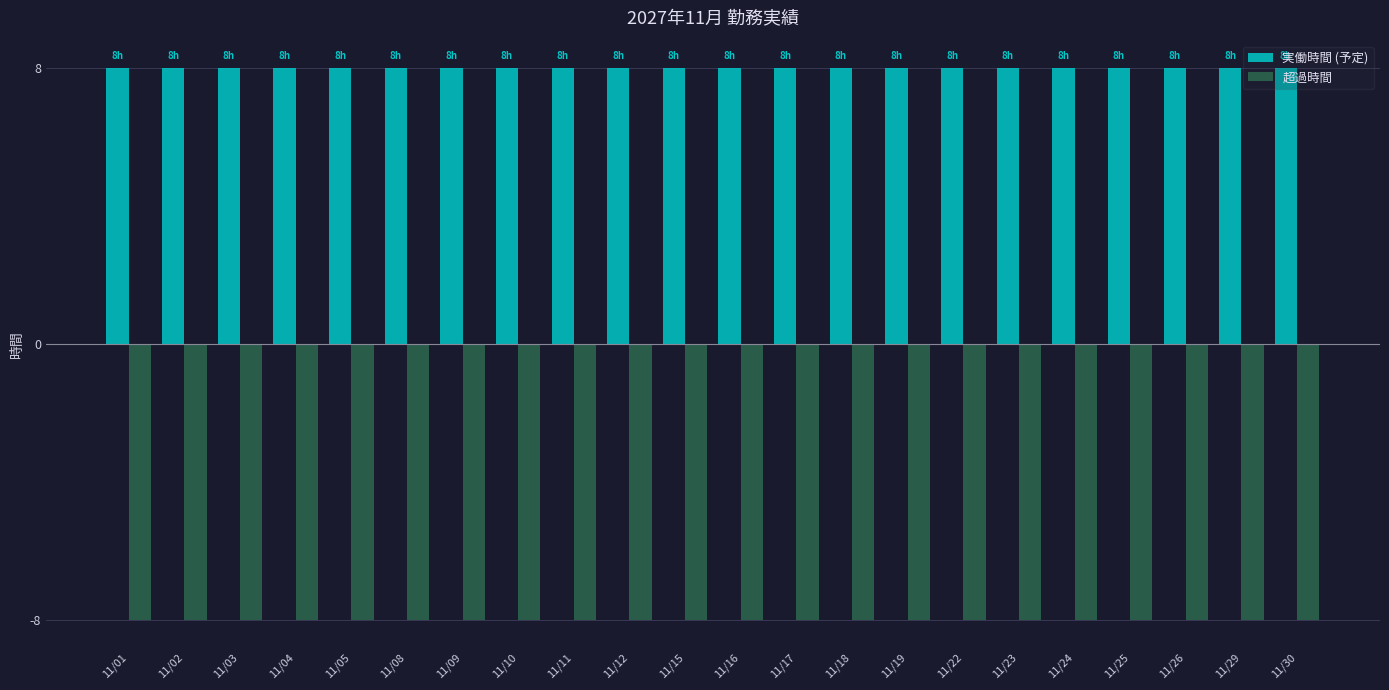

Rank the series at 11/26 from lowest to highest value.

超過時間, 実働時間 (予定)